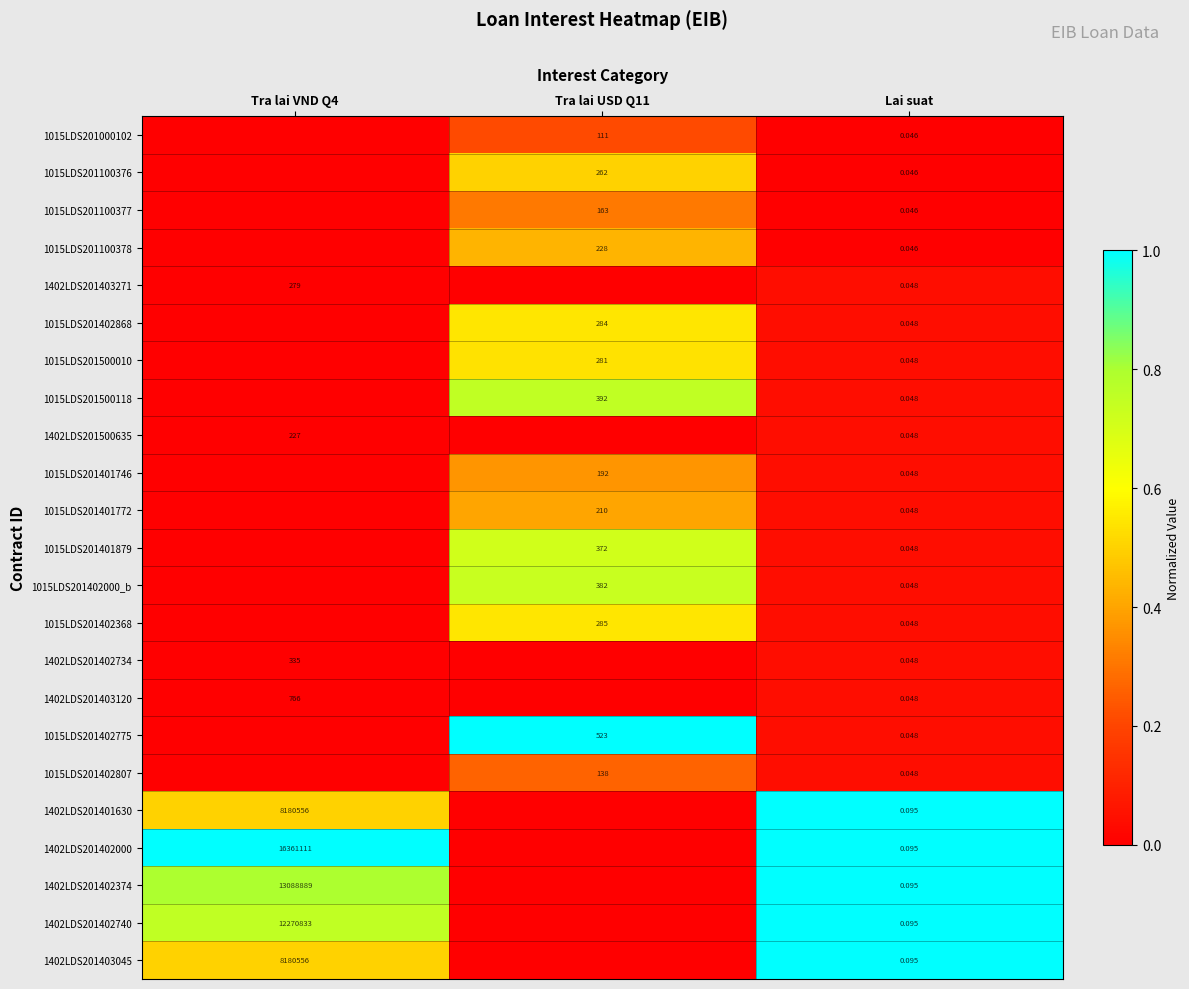

Is the value of 1402LDS201402000 at Lai suat greater than the value of 1015LDS201402868 at Lai suat?

Yes